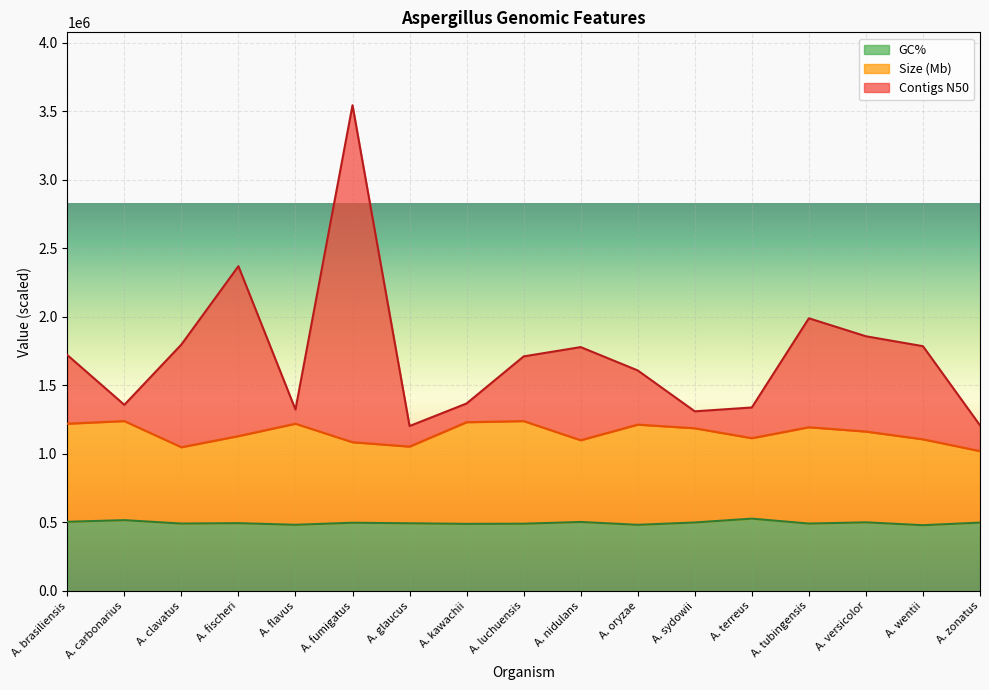

Reading left to right, transcribe all the data shown in this chart.

Contigs N50: A. brasiliensis=1722428.0	A. carbonarius=1358896.0	A. clavatus=1798711.0	A. fischeri=2370590.0	A. flavus=1324382.0	A. fumigatus=3545813.0	A. glaucus=1203965.0	A. kawachii=1368638.0	A. luchuensis=1712180.0	A. nidulans=1780160.0	A. oryzae=1609782.0	A. sydowii=1311383.0	A. terreus=1339347.0	A. tubingensis=1990496.0	A. versicolor=1859165.0	A. wentii=1786749.0	A. zonatus=1209119.0
Size (Mb): A. brasiliensis=1221000.0	A. carbonarius=1240000.0	A. clavatus=1049200.0	A. fischeri=1130400.0	A. flavus=1220800.0	A. fumigatus=1085700.0	A. glaucus=1053800.0	A. kawachii=1231800.0	A. luchuensis=1240000.0	A. nidulans=1100300.0	A. oryzae=1214200.0	A. sydowii=1187600.0	A. terreus=1115200.0	A. tubingensis=1195000.0	A. versicolor=1163600.0	A. wentii=1107000.0	A. zonatus=1020800.0
GC%: A. brasiliensis=505000.0	A. carbonarius=517000.0	A. clavatus=492000.0	A. fischeri=495000.0	A. flavus=483000.0	A. fumigatus=498100.0	A. glaucus=494000.0	A. kawachii=489800.0	A. luchuensis=491000.0	A. nidulans=503700.0	A. oryzae=482800.0	A. sydowii=500000.0	A. terreus=528000.0	A. tubingensis=492000.0	A. versicolor=501000.0	A. wentii=480000.0	A. zonatus=499000.0